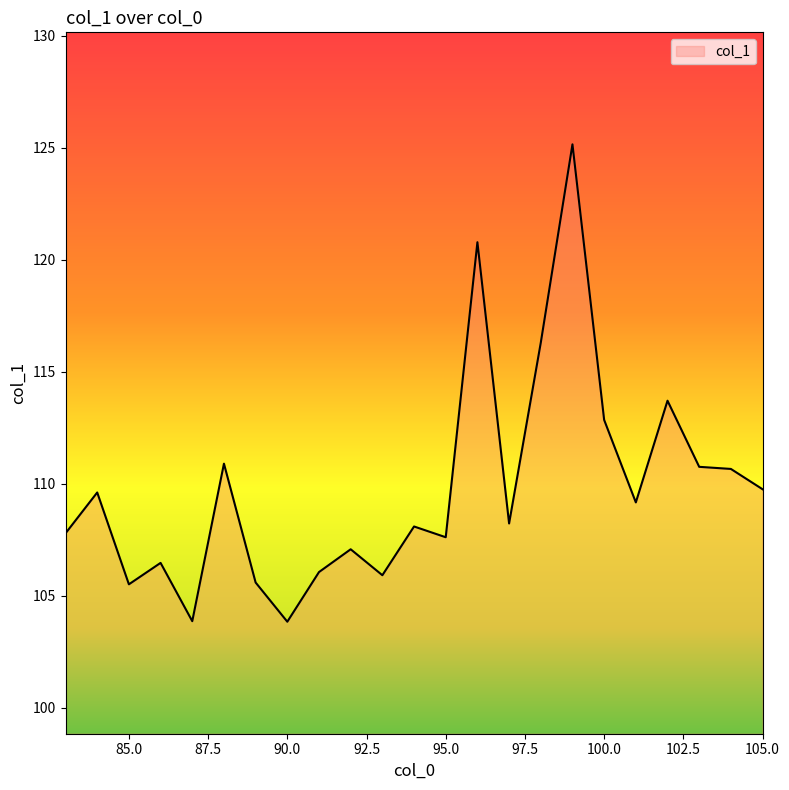

What is the maximum value shown in the chart?

125.2